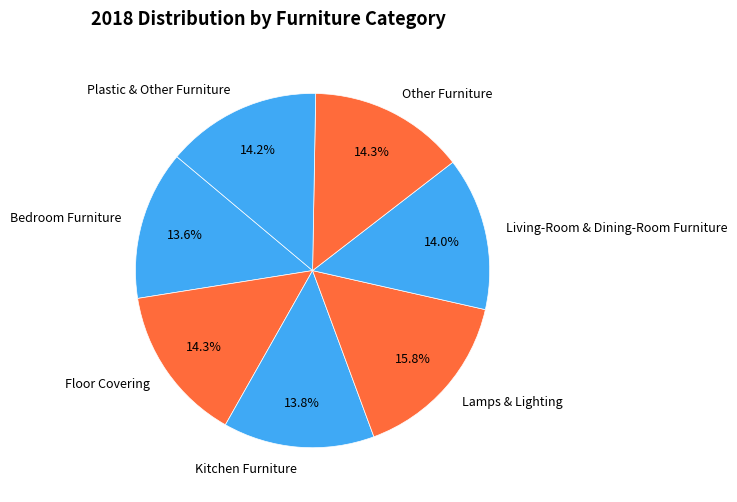

To the nearest percent, what is the combined percentage of Bedroom Furniture and Other Furniture?

28%